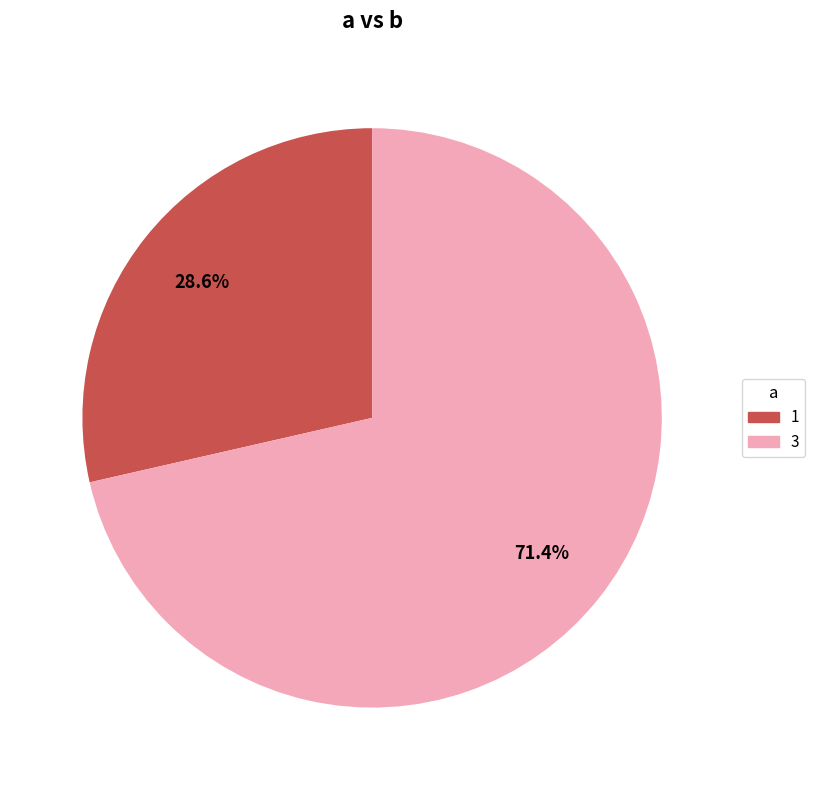

Count the number of slices in the pie.

2